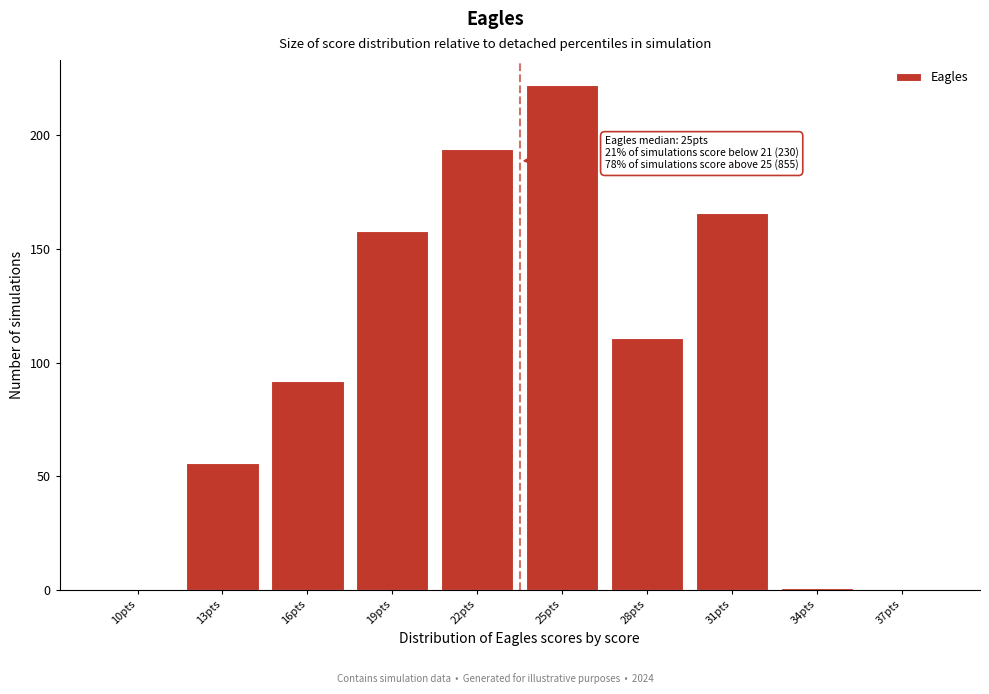

Reading left to right, extract all data points from this chart.

10pts=0	13pts=56	16pts=92	19pts=158	22pts=194	25pts=222	28pts=111	31pts=166	34pts=1	37pts=0